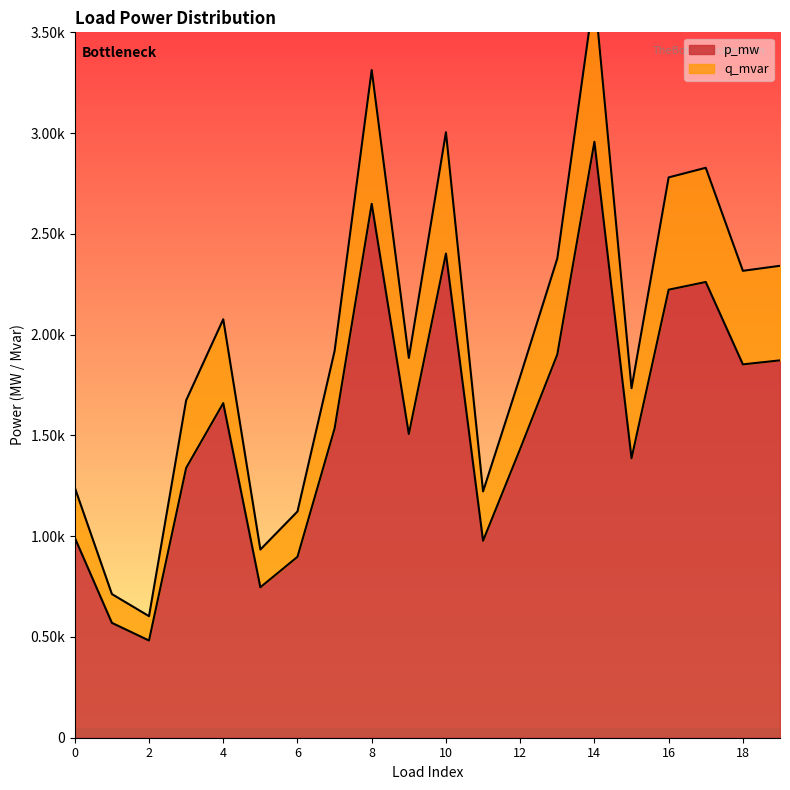

Rank the categories by q_mvar value from highest to lowest.

14, 8, 10, 17, 16, 13, 19, 18, 4, 7, 9, 12, 15, 3, 0, 11, 6, 5, 1, 2